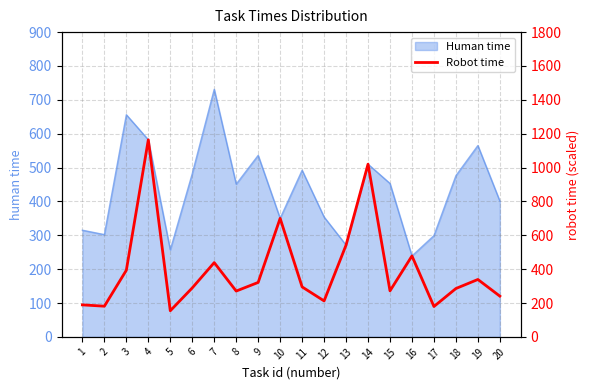

At which category does the data reach its first local peak?

4